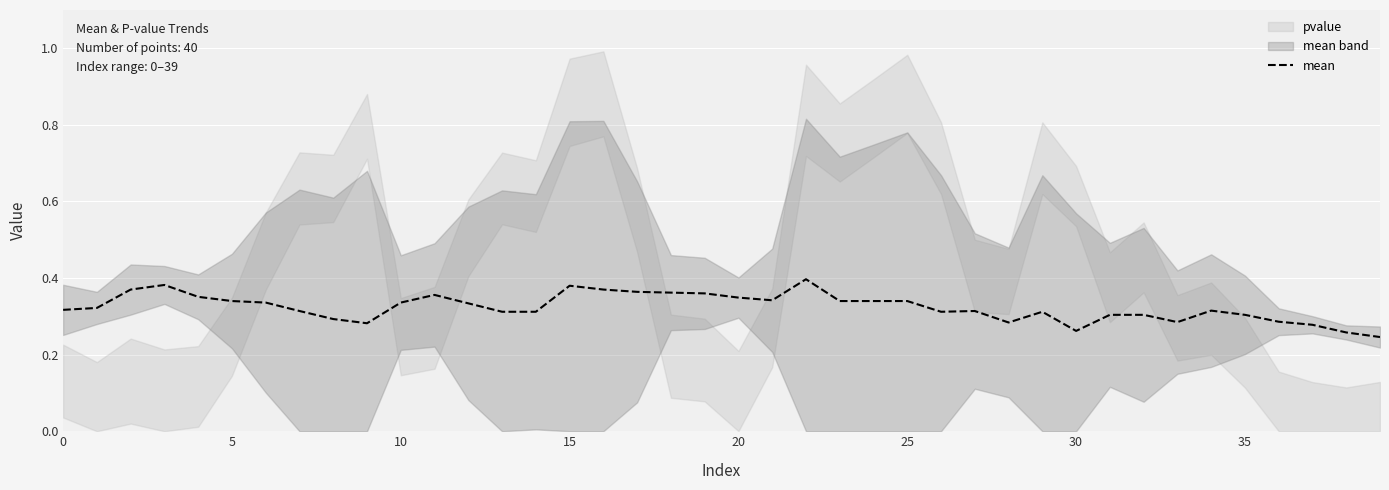

The chart shows a value of 0.3 at 13. True or false?

True